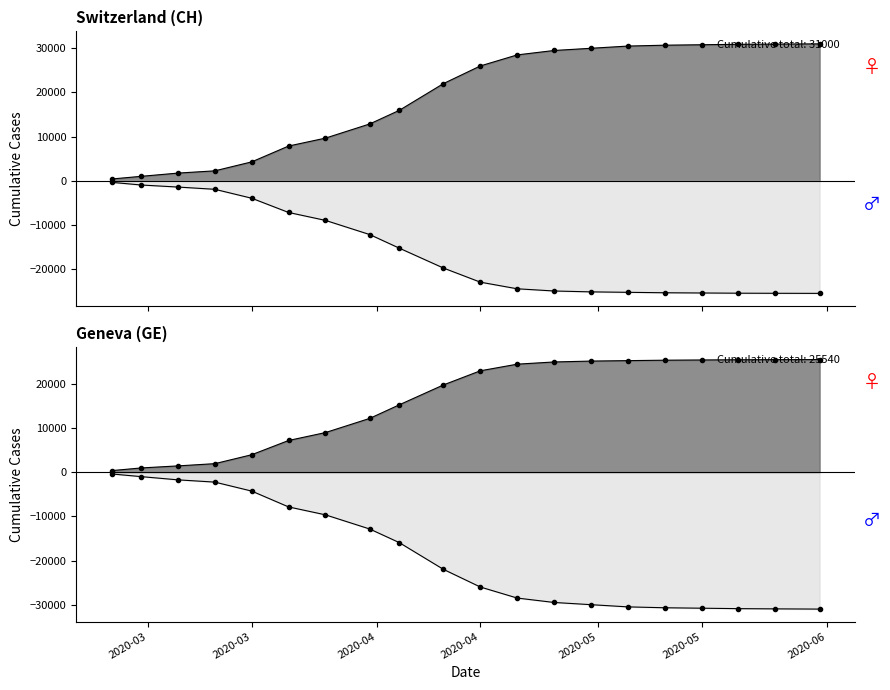

Count the number of categories in the chart.

20